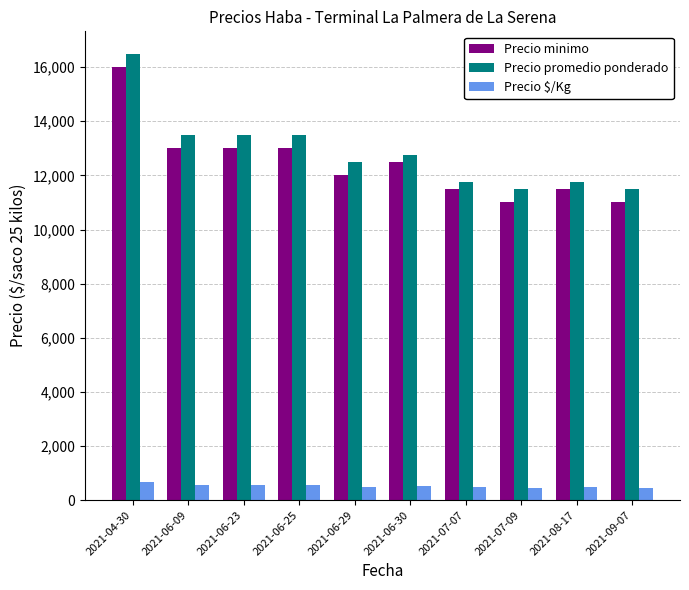

What is the total value across all series at 2021-06-09?

27040